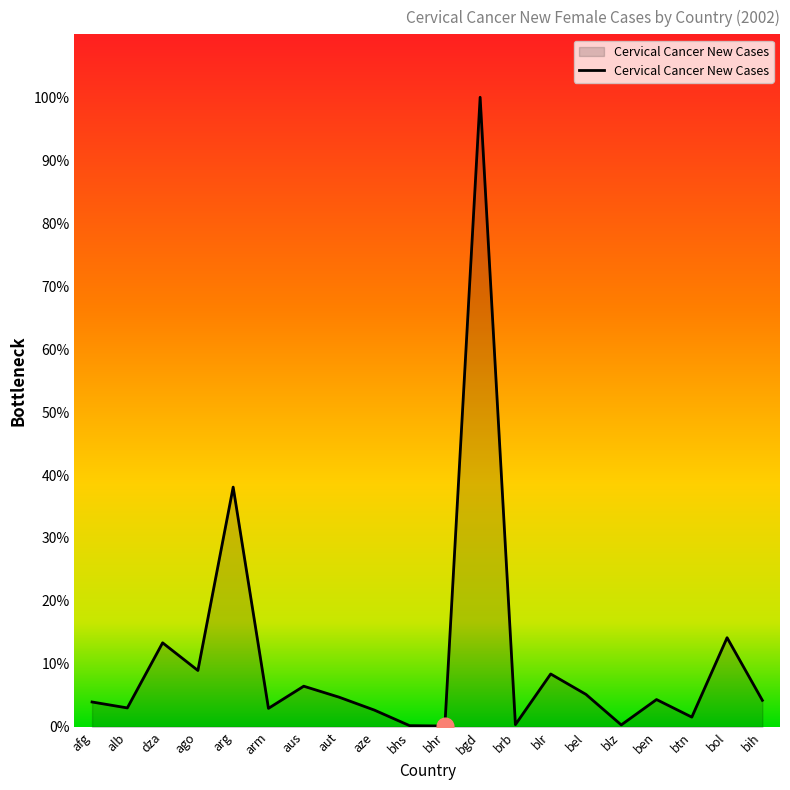

Which category has the highest value across all series?

bgd